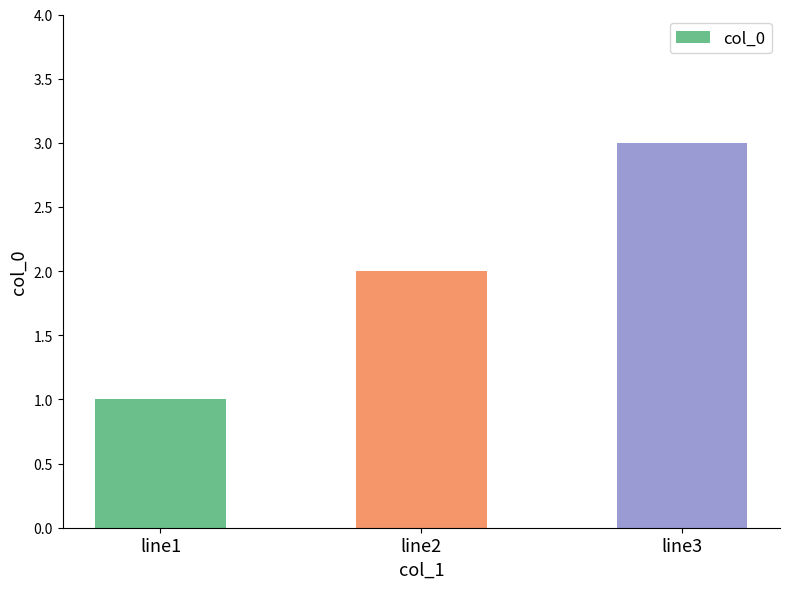

What is the difference between the values at line2 and line3?

1